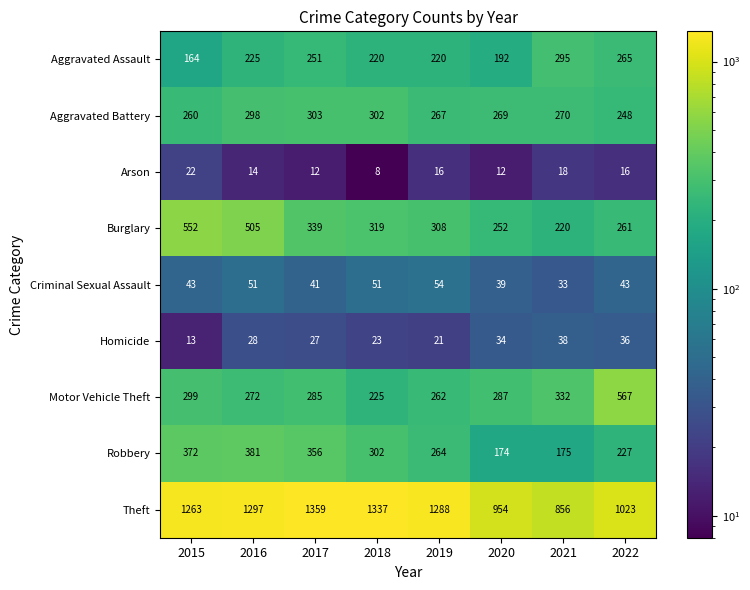

What is the maximum value shown in the chart?

1359